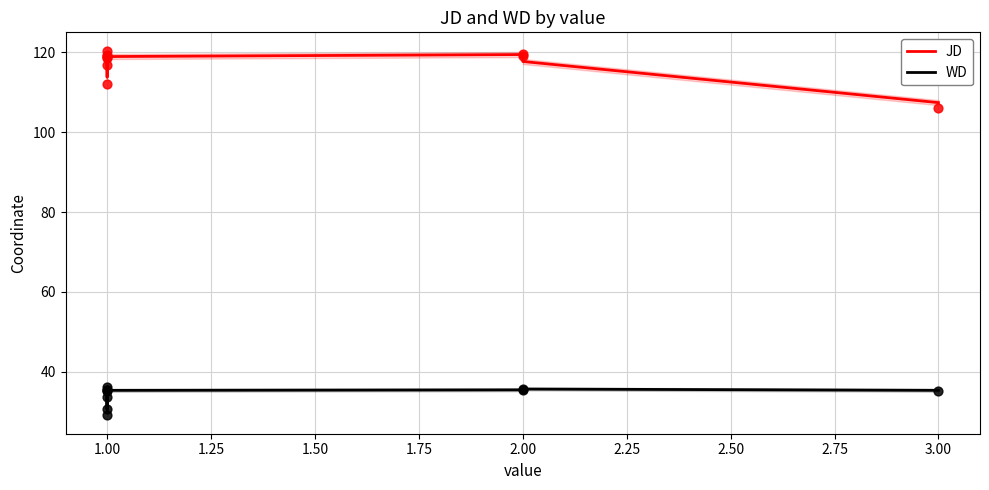

Which series reaches the maximum Y coordinate?

JD